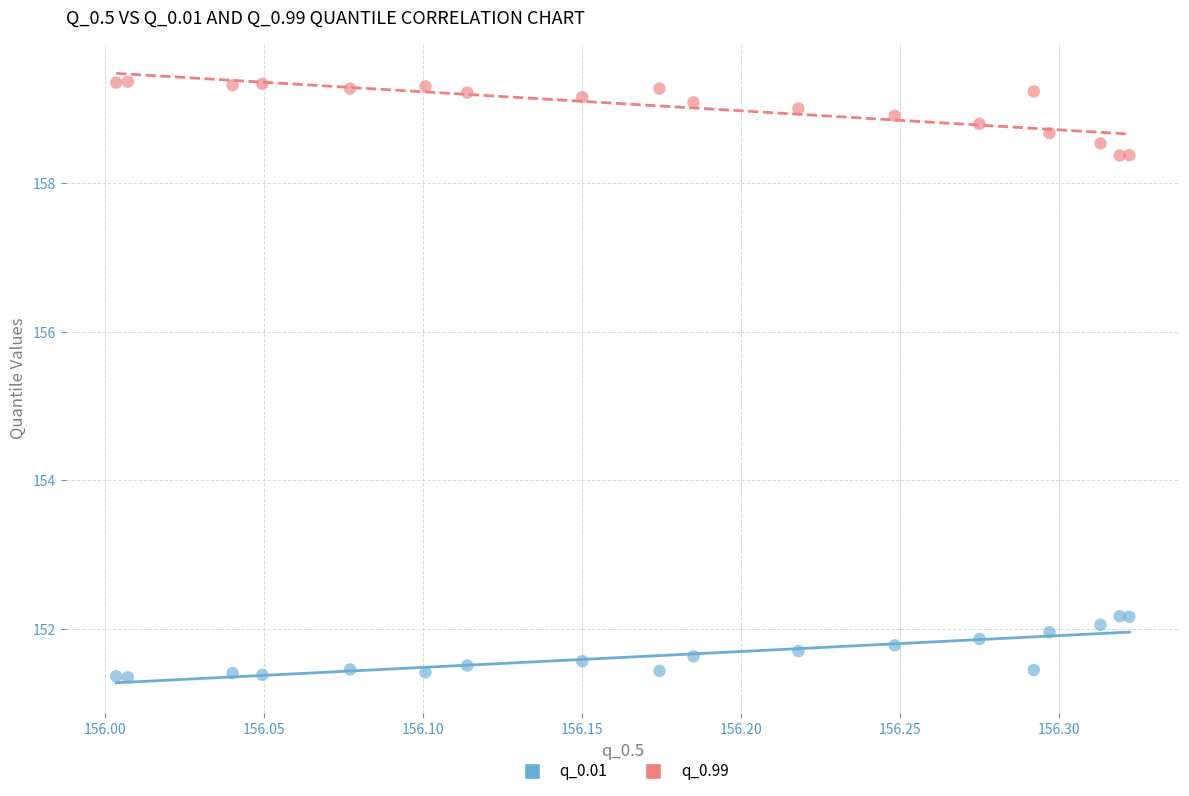

Which series reaches the maximum Y coordinate?

q_0.99